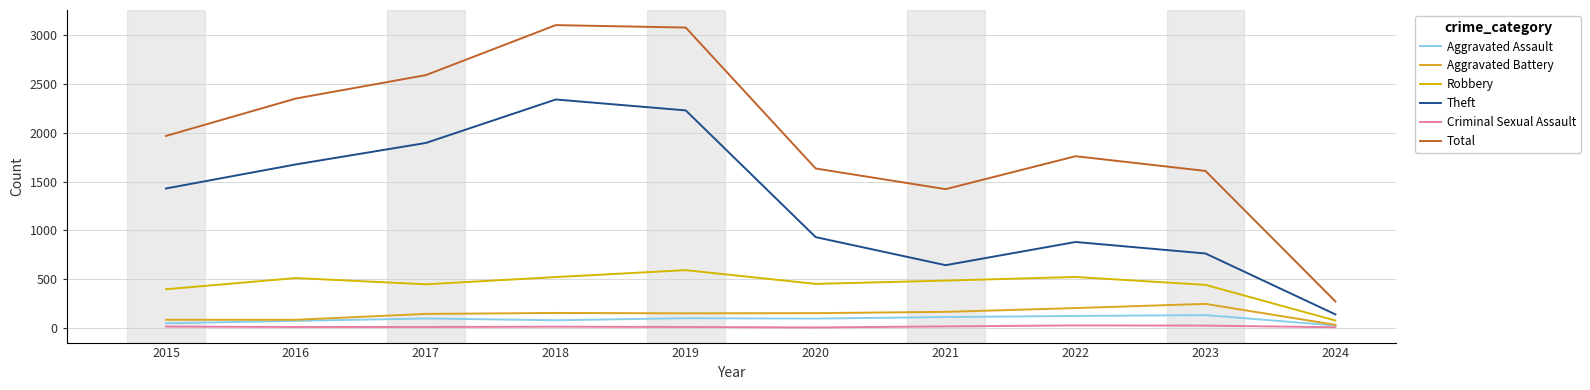

Does the chart display data point markers on the line(s)?

No